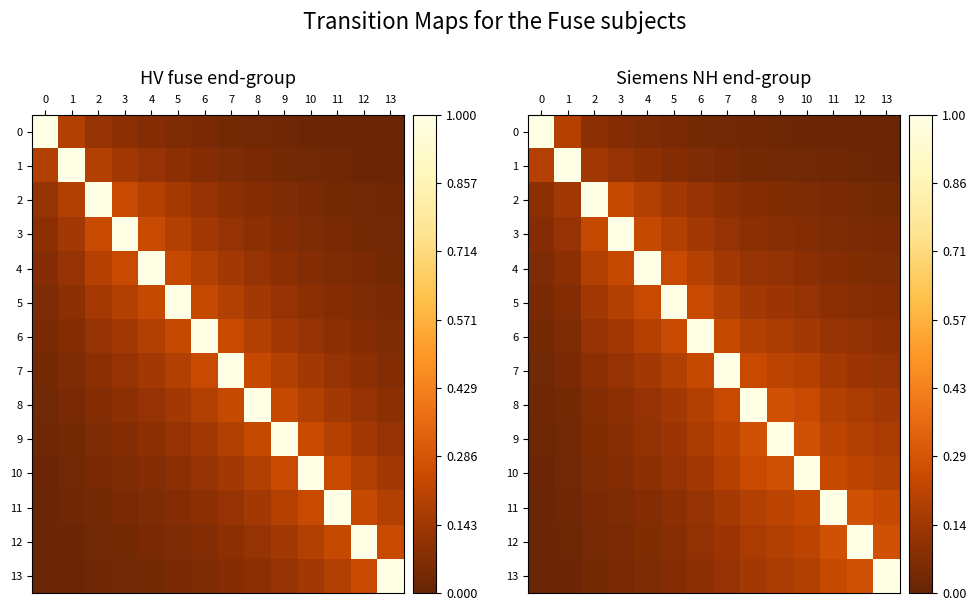

What is the difference between the highest and lowest values at 11?

1.0